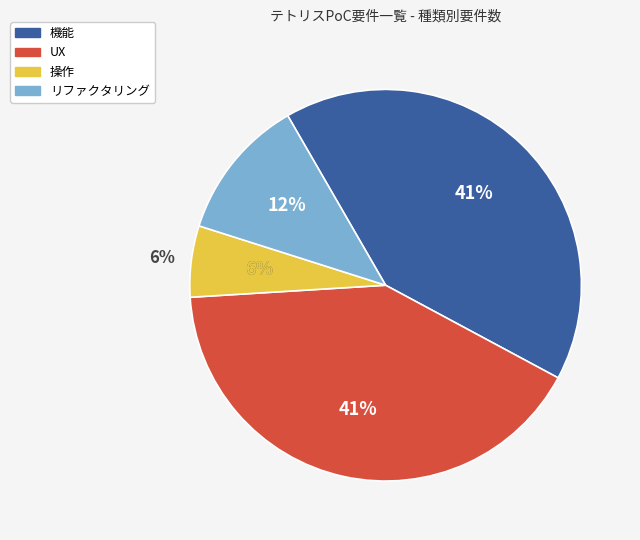

Rank the categories by value from lowest to highest.

操作, リファクタリング, 機能, UX